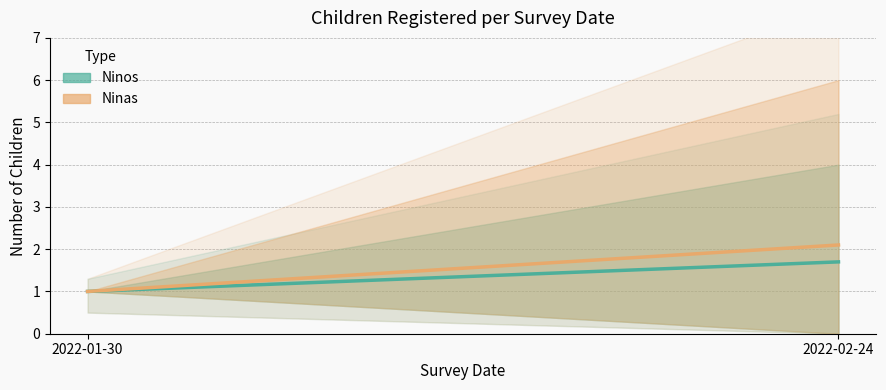

What is the value of the Ninos point at the 1st from the left?

1.0